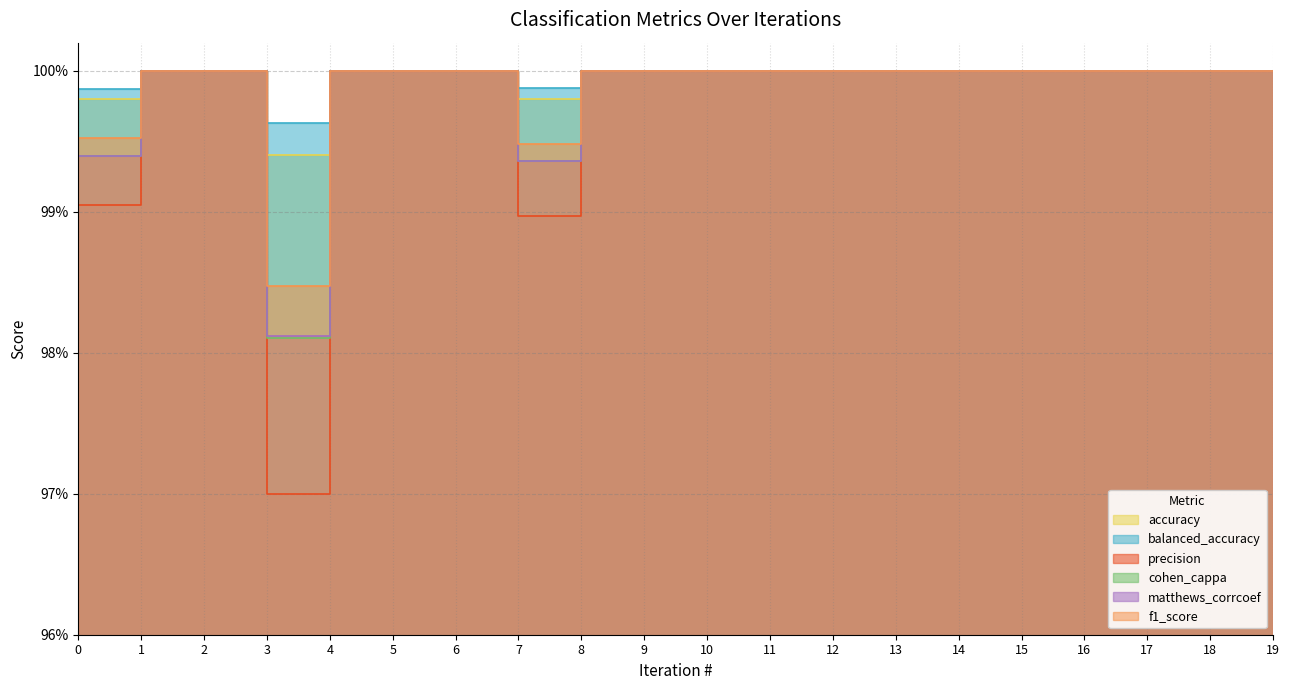

The balanced_accuracy series shows 1.0 at 14. True or false?

True